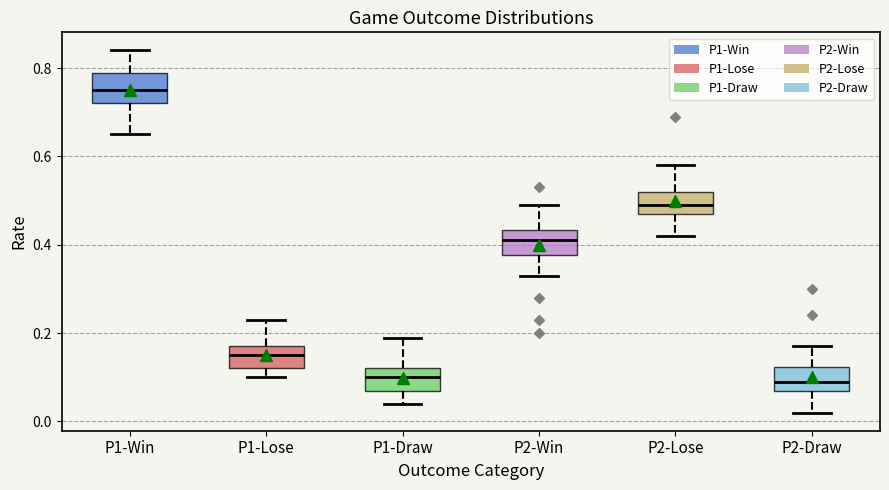

Reading left to right, transcribe this box plot: for each box, give where its median line is, the range the box spans, and where its two whiskers end, as read against the y-axis. The values are not printed on the chart, so give them approximately, as read against the axis.

P1-Win: median 0.76, box 0.72 to 0.80, whiskers 0.66 to 0.84
P1-Lose: median 0.16, box 0.12 to 0.18, whiskers 0.10 to 0.24
P1-Draw: median 0.10, box 0.08 to 0.12, whiskers 0.04 to 0.20
P2-Win: median 0.42, box 0.38 to 0.44, whiskers 0.34 to 0.50
P2-Lose: median 0.50, box 0.48 to 0.52, whiskers 0.42 to 0.58
P2-Draw: median 0.10, box 0.08 to 0.12, whiskers 0.02 to 0.18